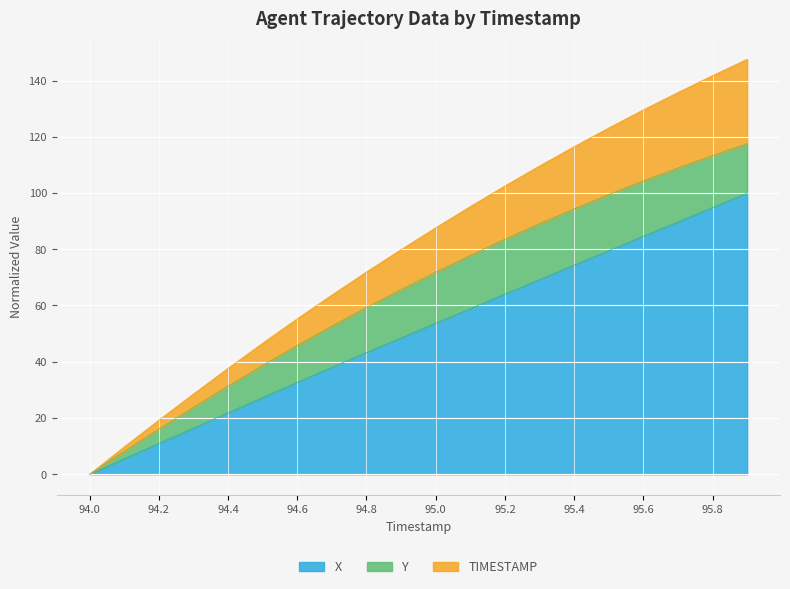

Which label corresponds to the smallest value in the chart?

94.0